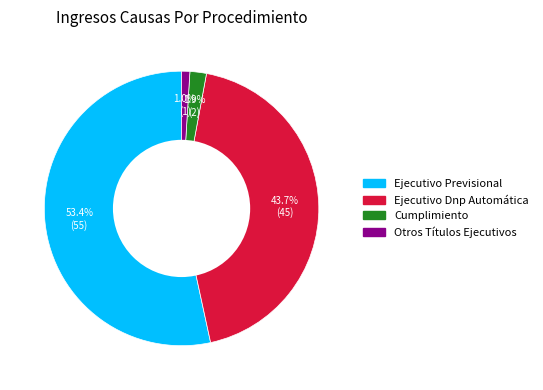

True or false: Cumplimiento accounts for 2% of the total.

True